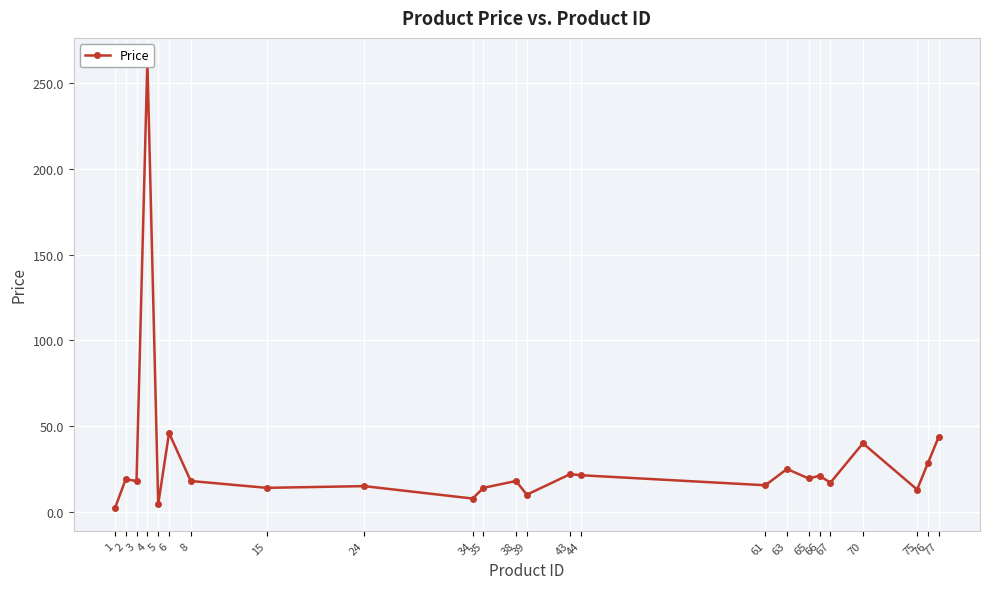

List the labels in order of value, smallest first.

1, 5, 34, 39, 75, 15, 35, 24, 61, 67, 3, 8, 38, 2, 65, 66, 44, 43, 63, 76, 70, 77, 6, 4